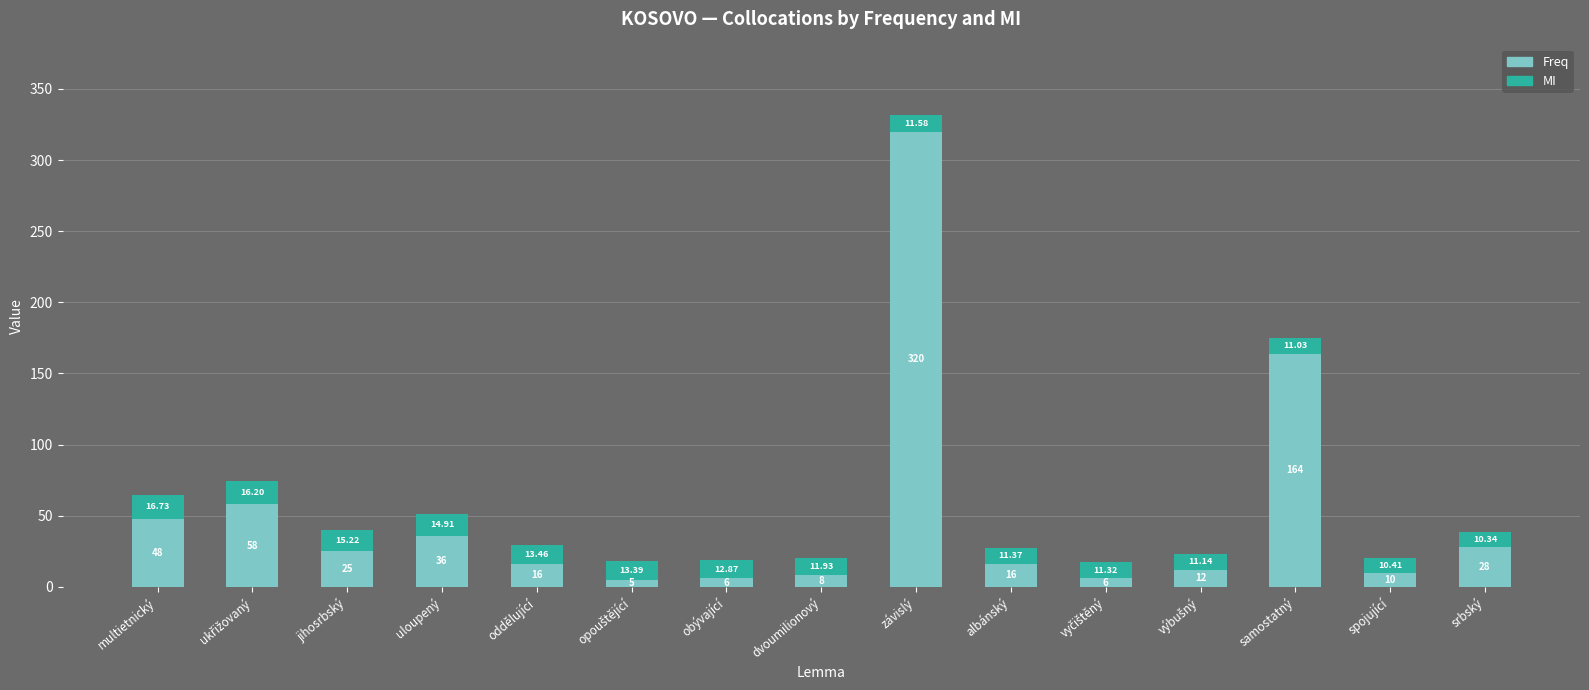

Are the bars grouped side by side (vs. stacked)?

No